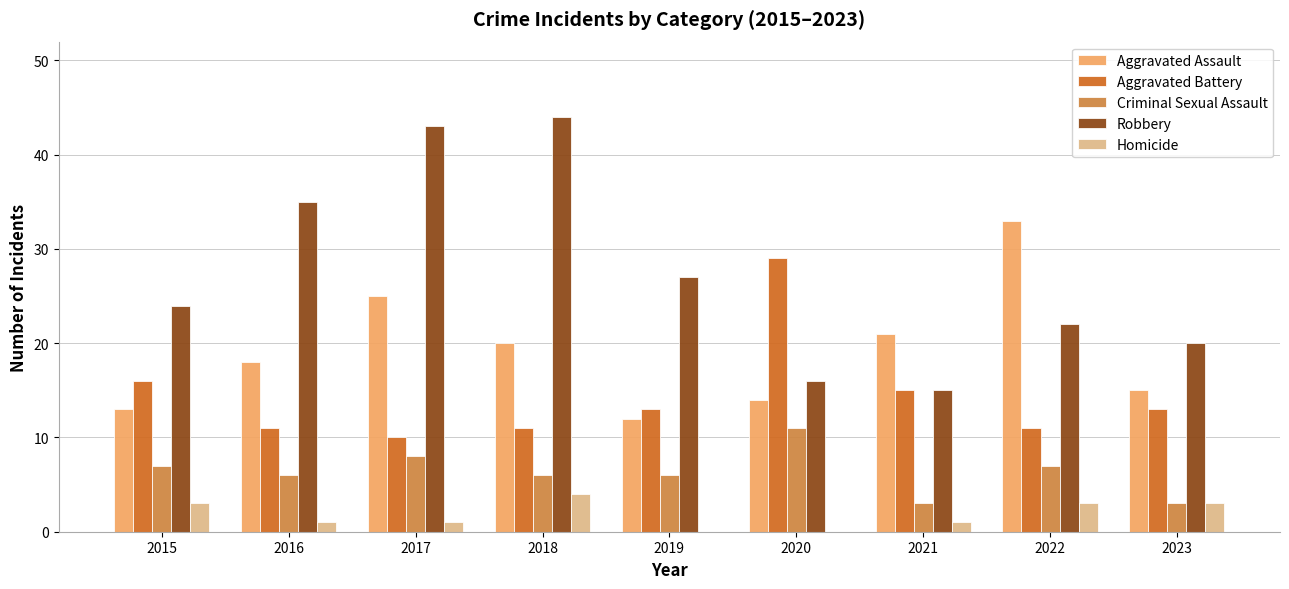

Count the number of categories in the chart.

9